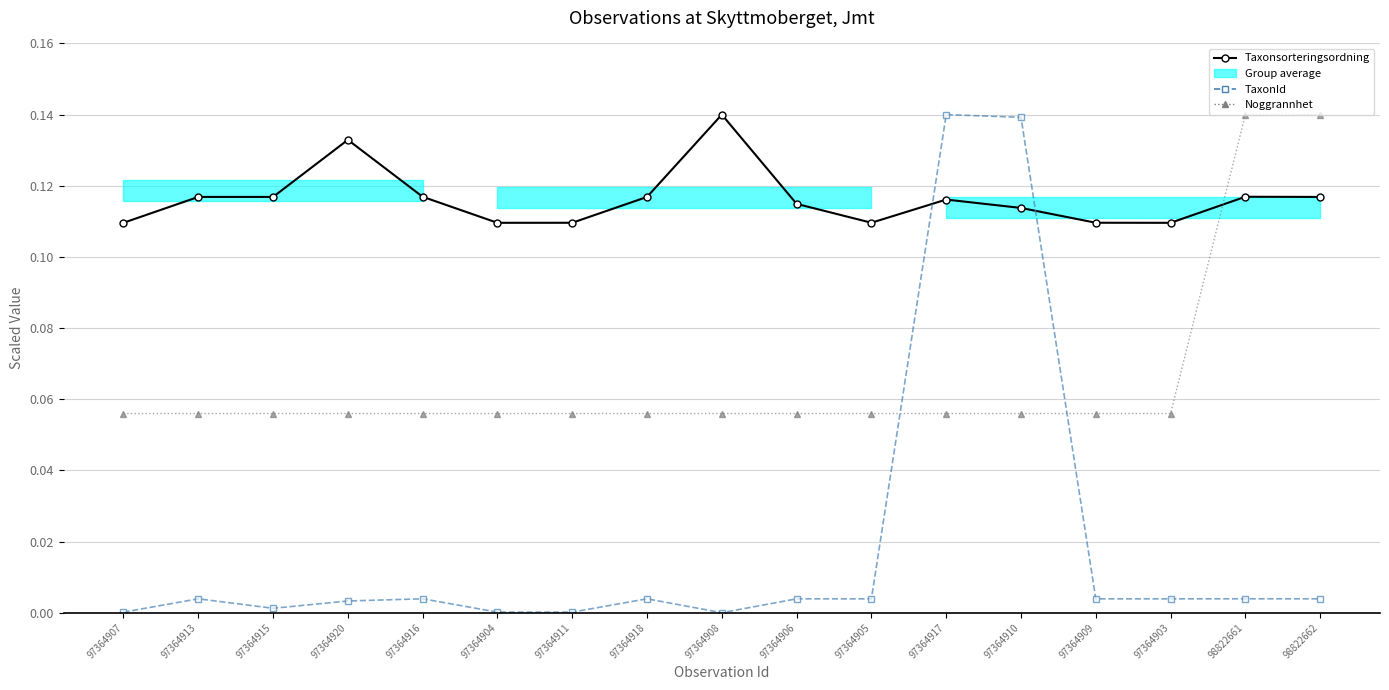

The value of Noggrannhet at 97364909 is 0.0. True or false?

False